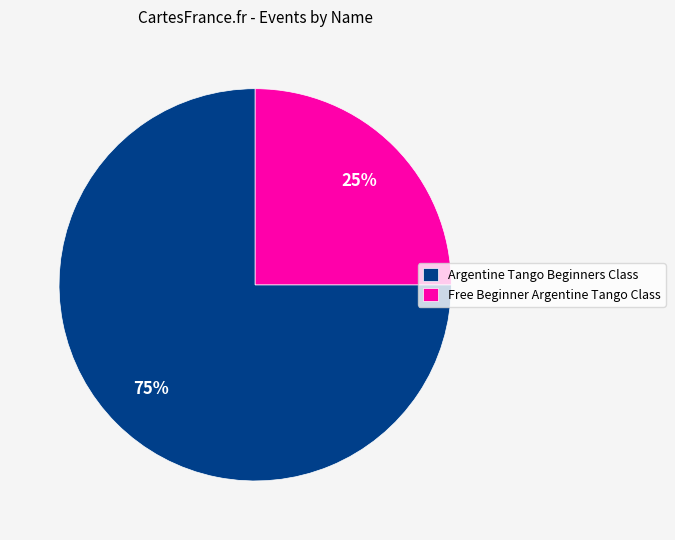

Which slice is the smallest?

Free Beginner Argentine Tango Class